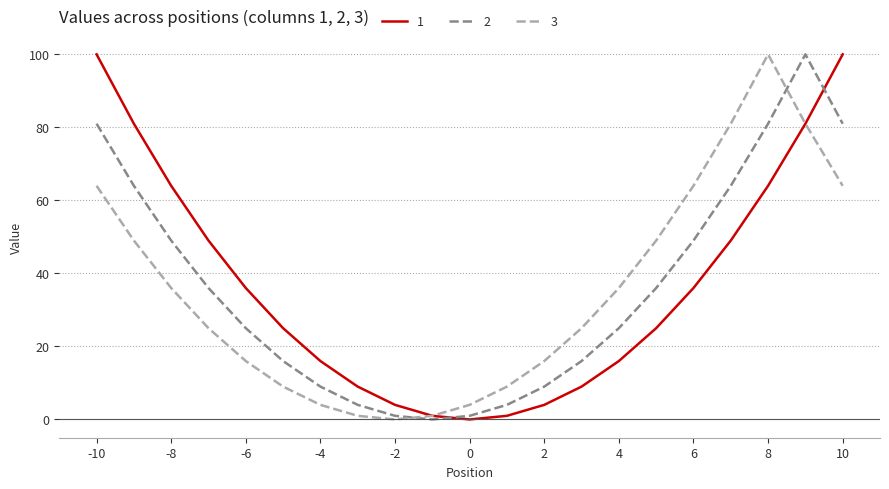

What is the greatest value displayed?

100